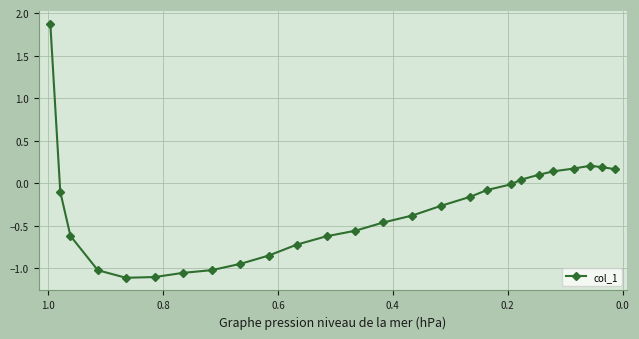

What is the difference between the maximum and minimum values?

3.0